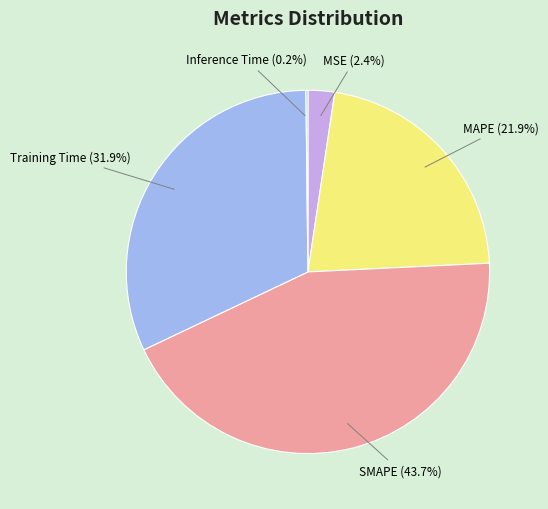

To the nearest percent, what is the average slice percentage?

20%